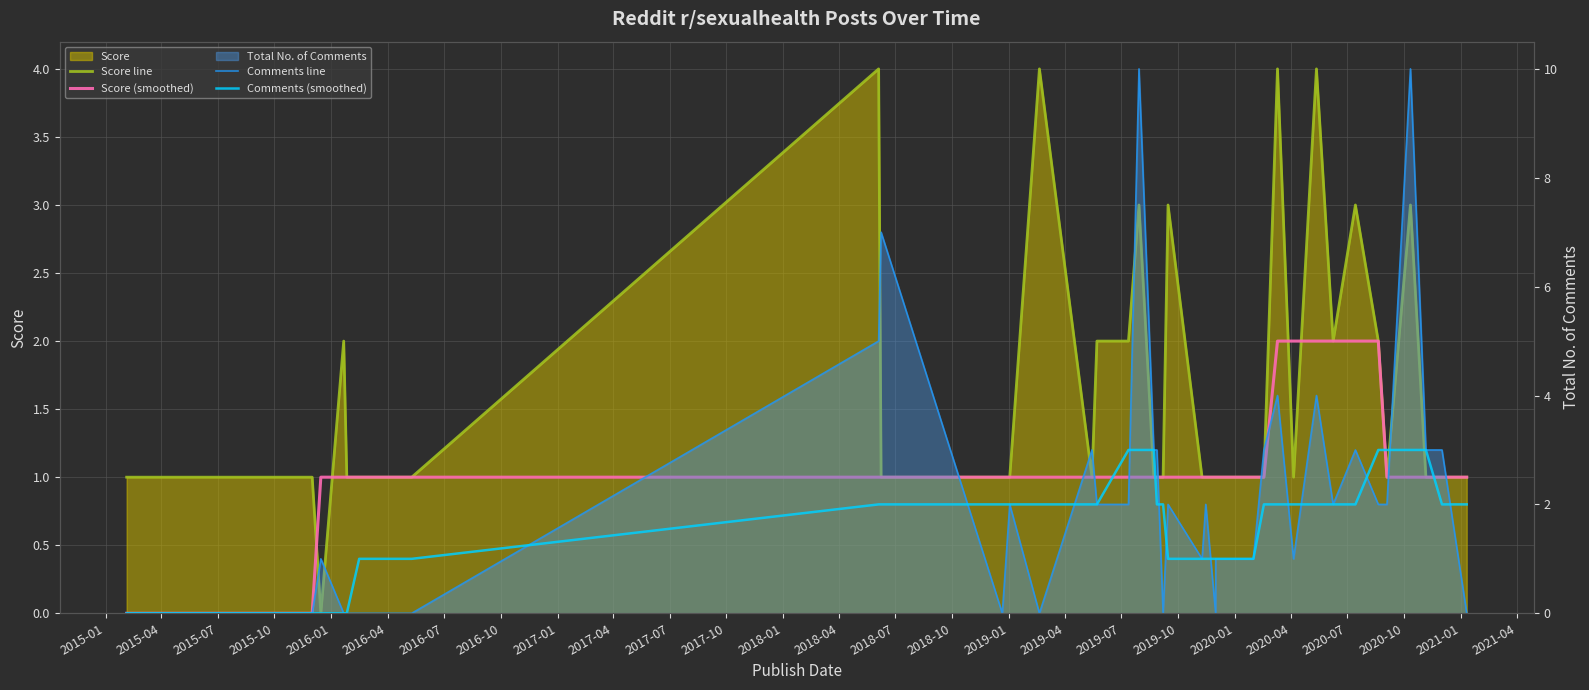

How many values in the Comments line series are below 2?

19